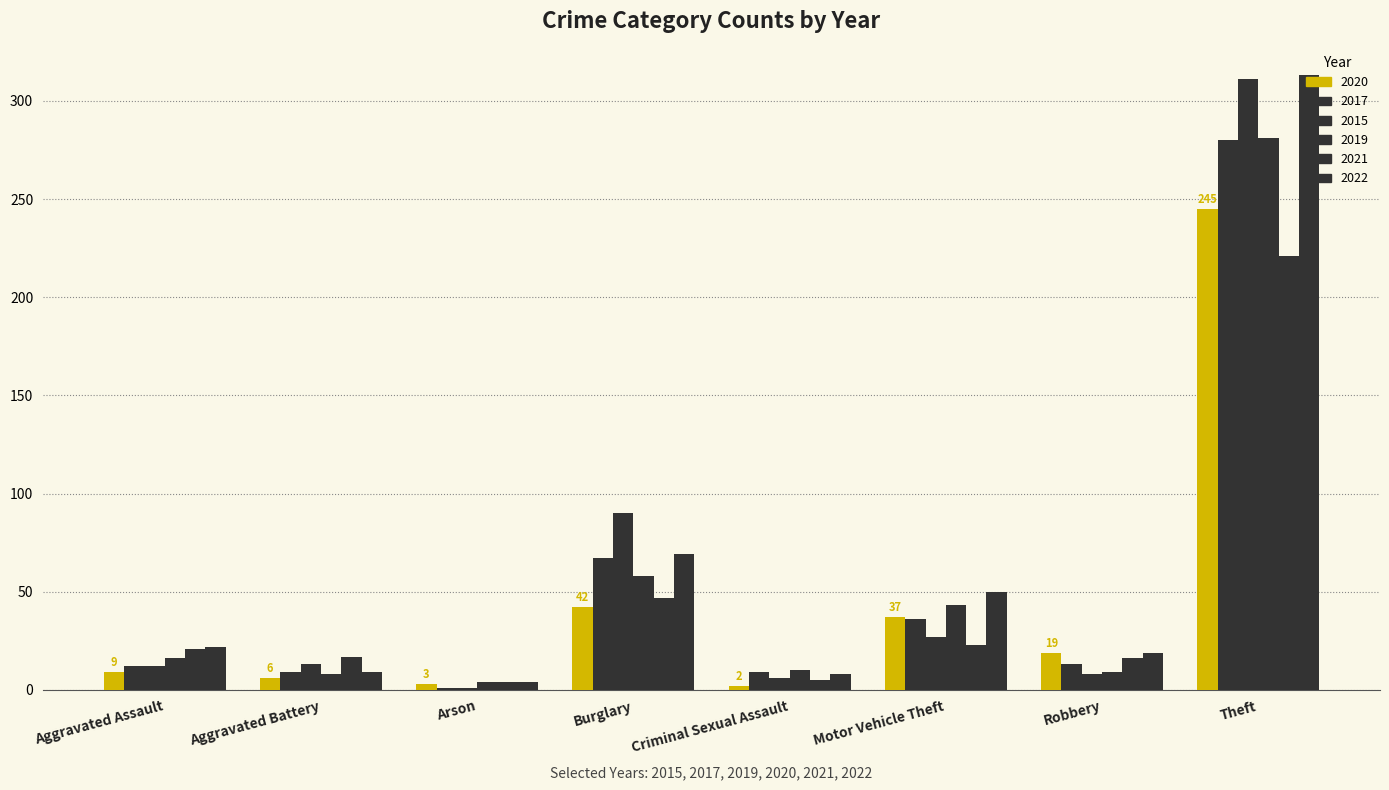

List the series in order of their peak value, lowest first.

2021, 2020, 2017, 2019, 2015, 2022